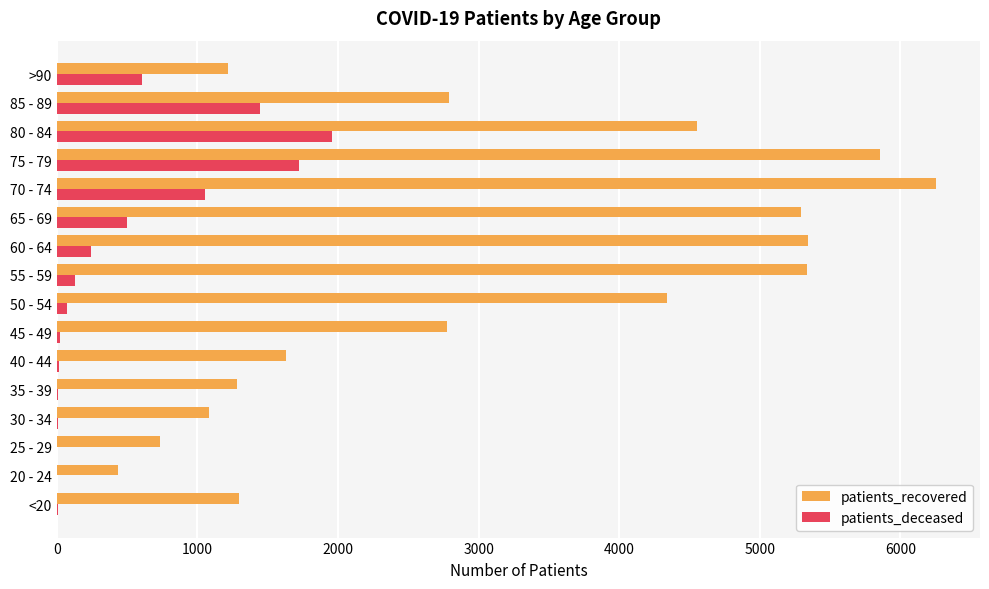

Which series has the largest total across all categories?

patients_recovered